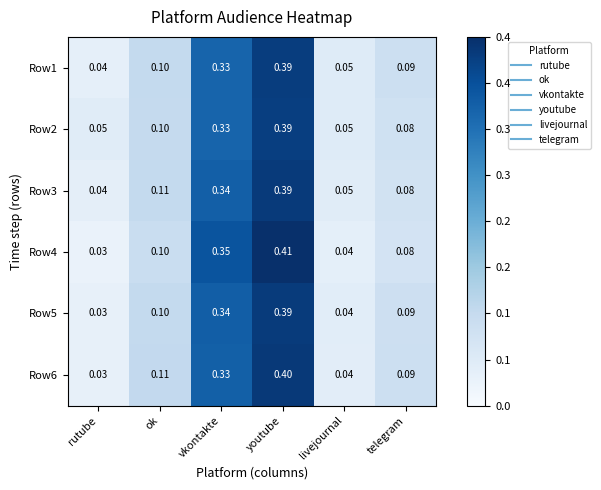

At which category is the sum across all series the highest?

youtube